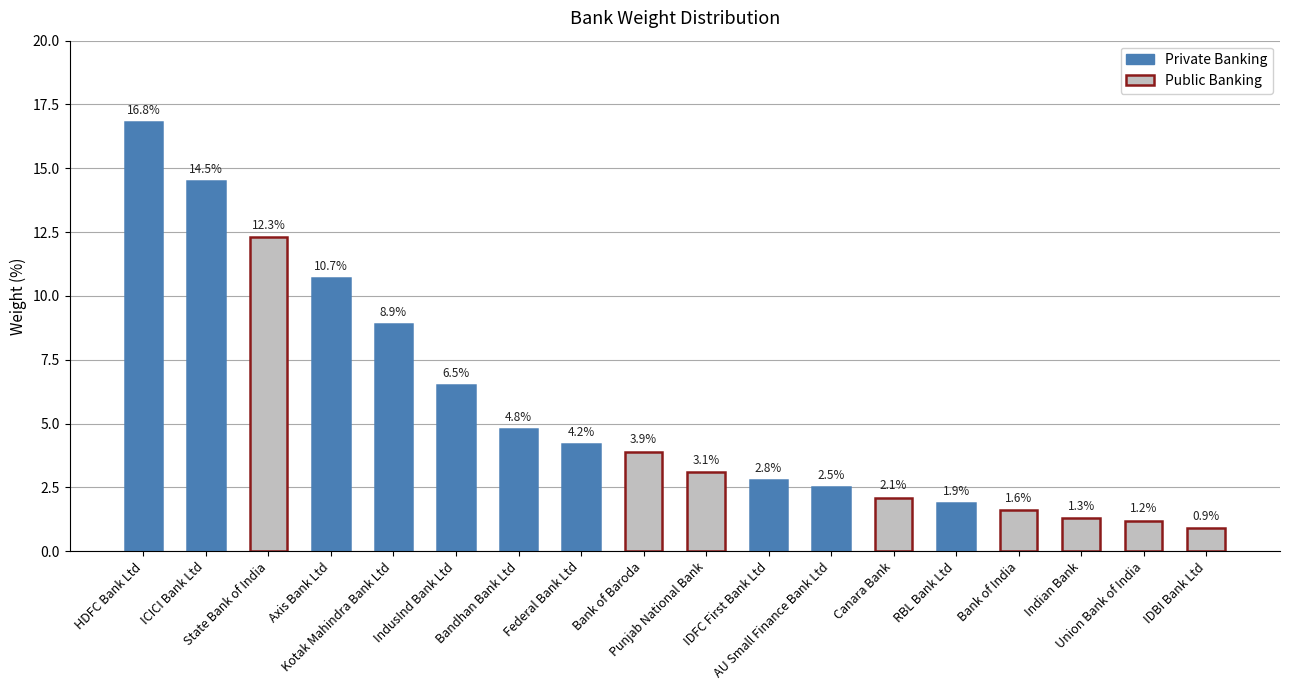

What is the sum of the values at Bank of Baroda and RBL Bank Ltd?

5.8